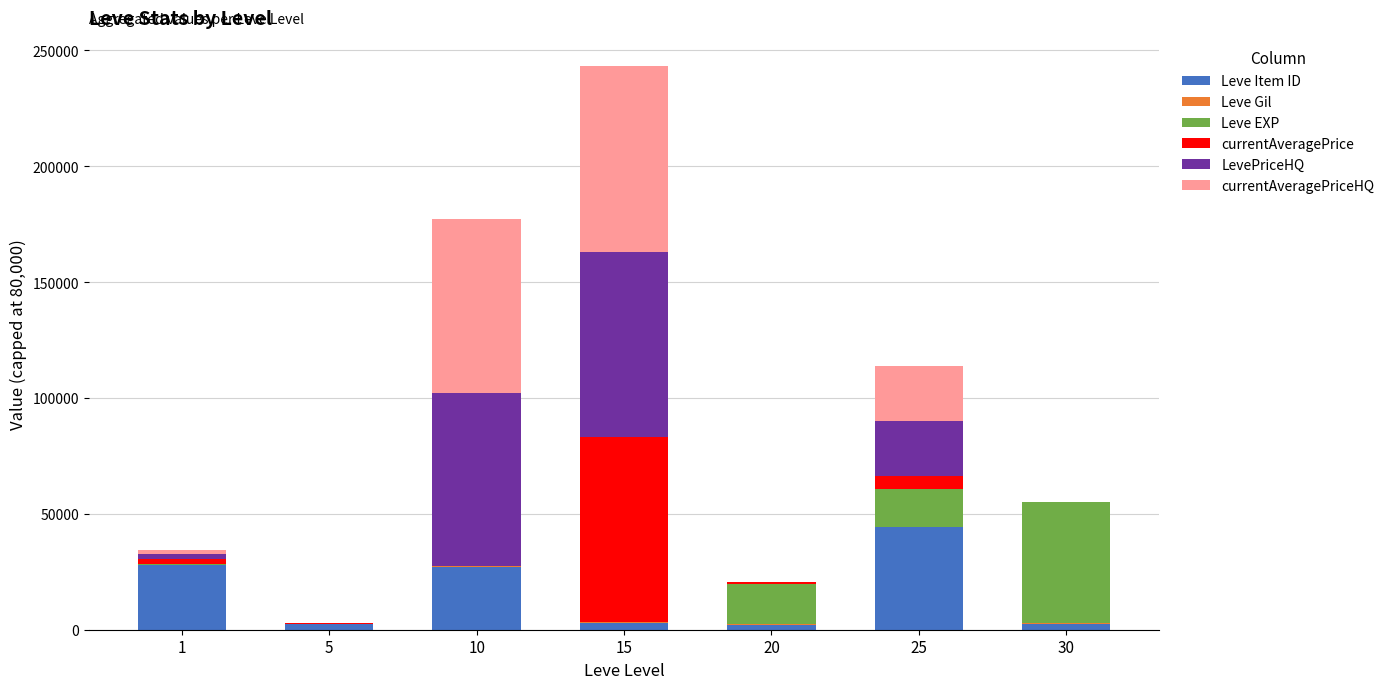

What is the maximum value for Leve Item ID?

44147.0